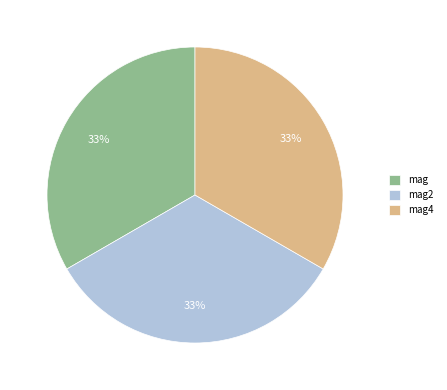

The mag slice represents 1% of the pie. True or false?

False